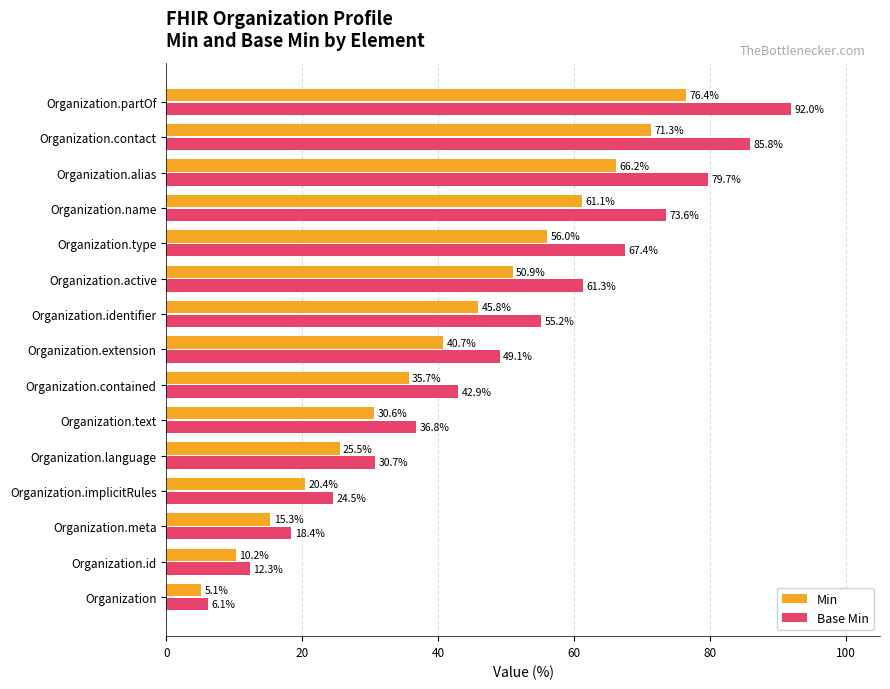

Which series has the largest range (max minus min)?

Base Min